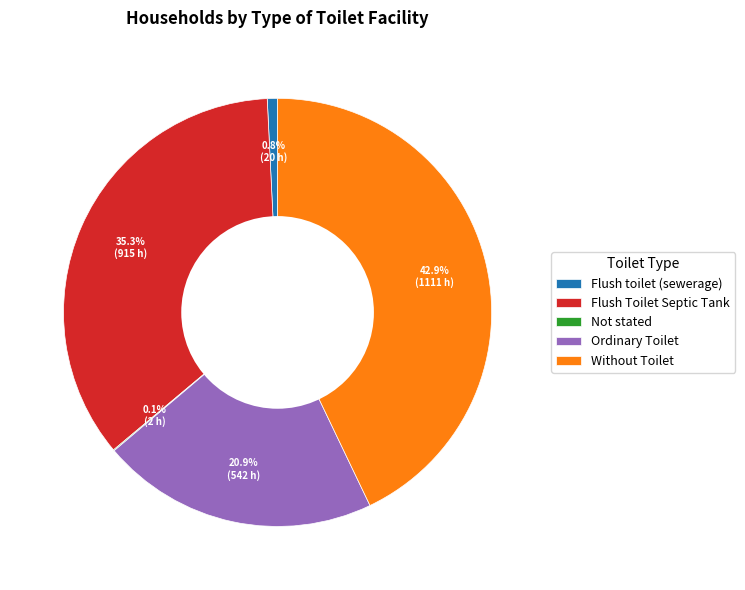

What is the largest slice in the pie chart?

Without Toilet